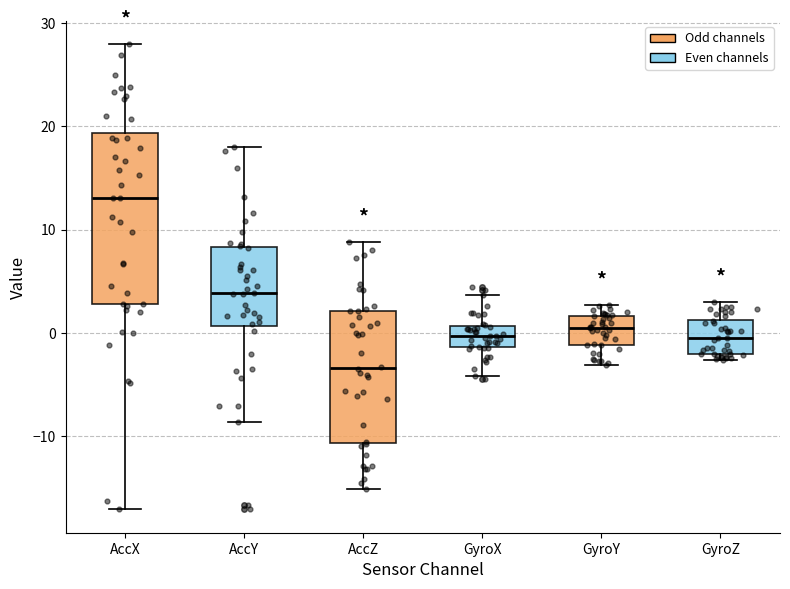

Which box's median line is the highest?

AccX